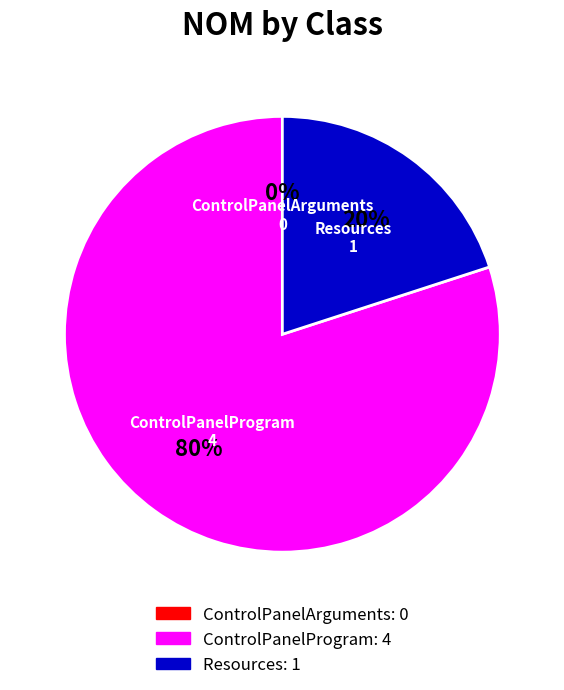

True or false: Gallio.ControlPanel.Properties accounts for 26% of the total.

False